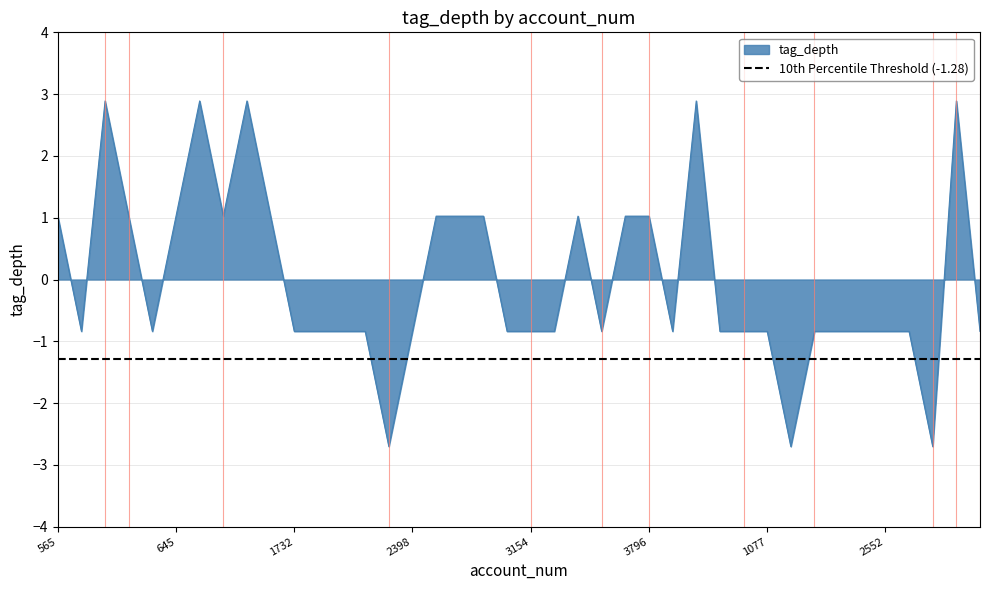

What is the minimum value for tag_depth?

-2.7